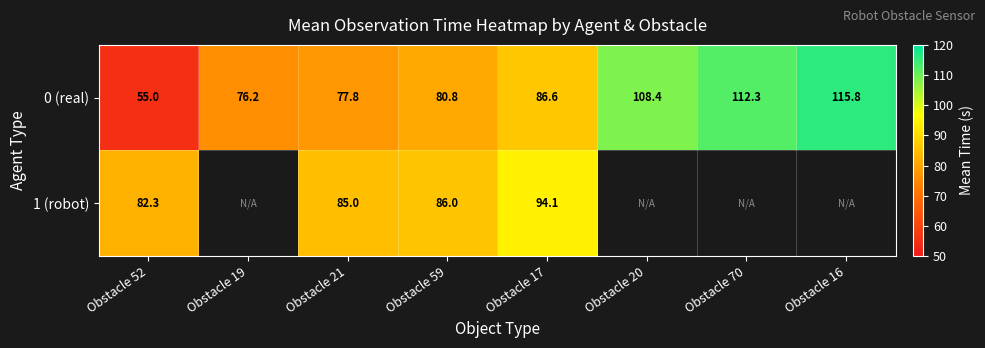

At which category does the chart reach its minimum across all series?

Obstacle 52